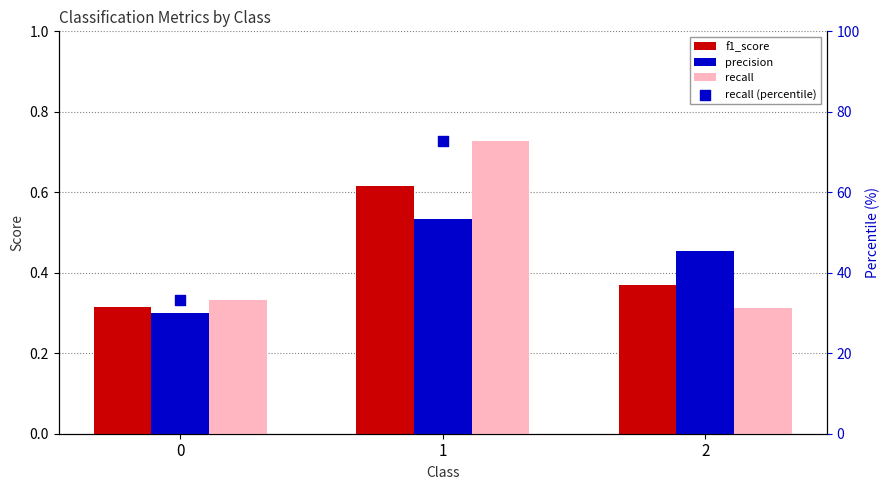

Is the value of recall at 1 greater than the value of f1_score at 2?

Yes